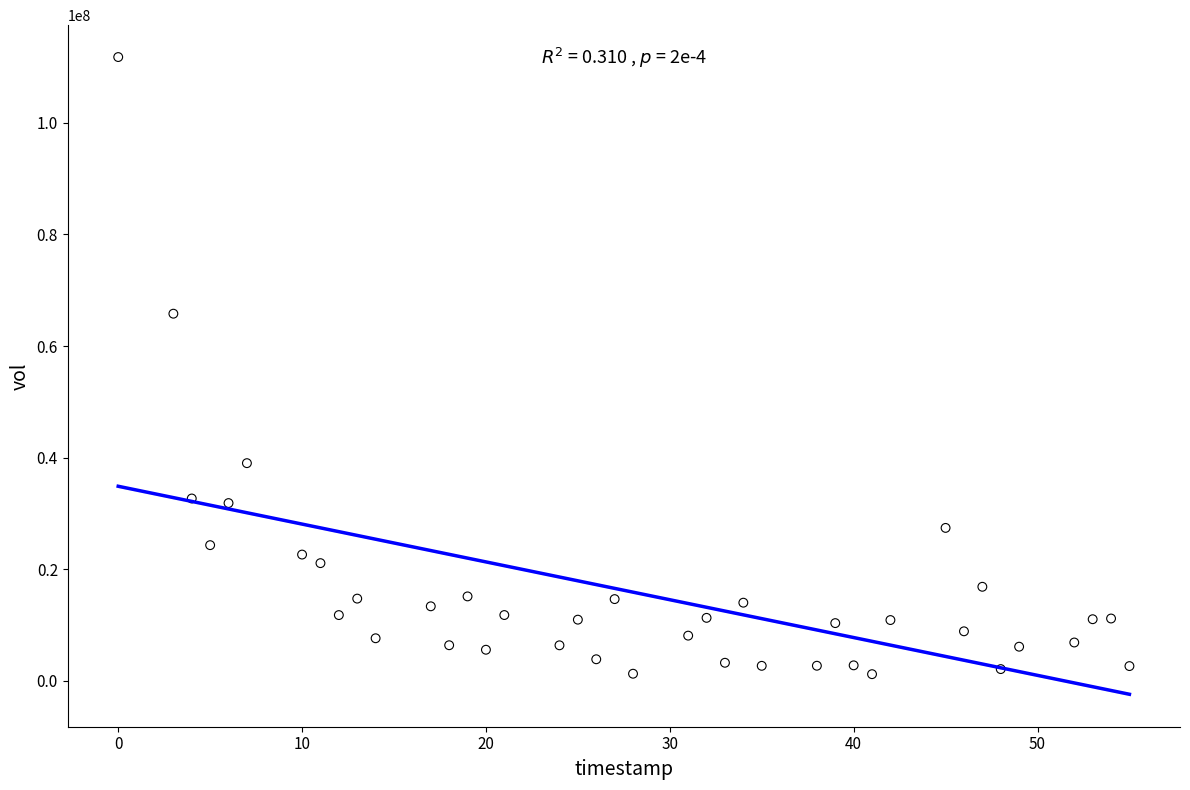

What Y value in the scatter plot is closest to 56498971?

65802911